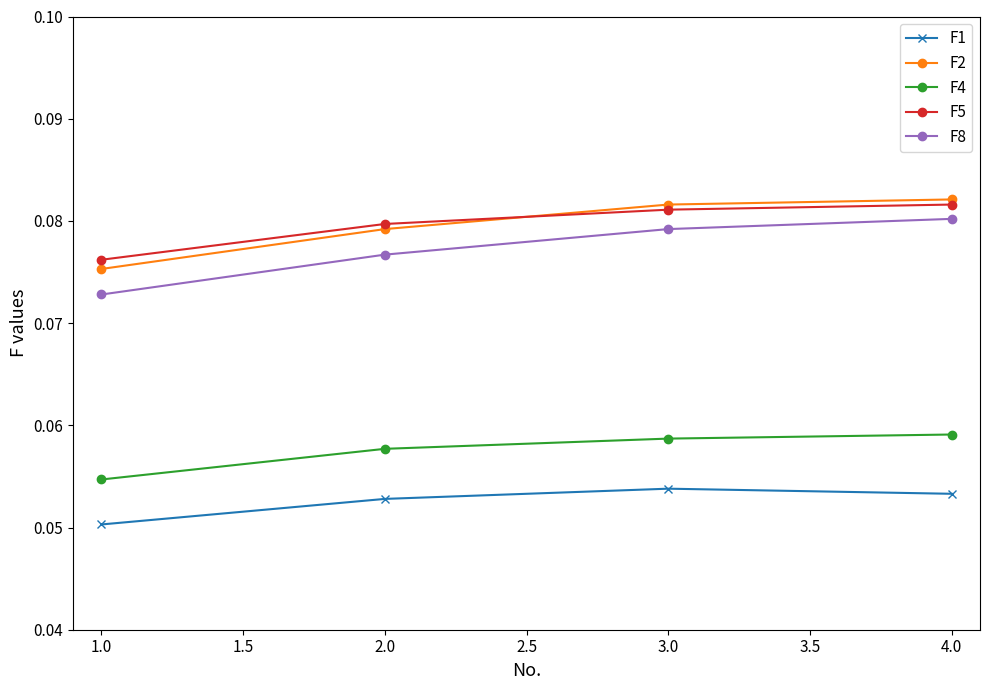

How many F4 values are between 0 and 1?

4